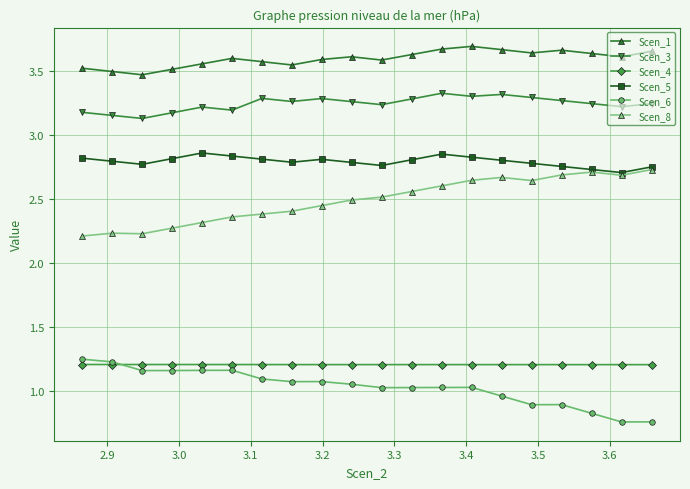

Which series has the largest range (max minus min)?

Scen_8